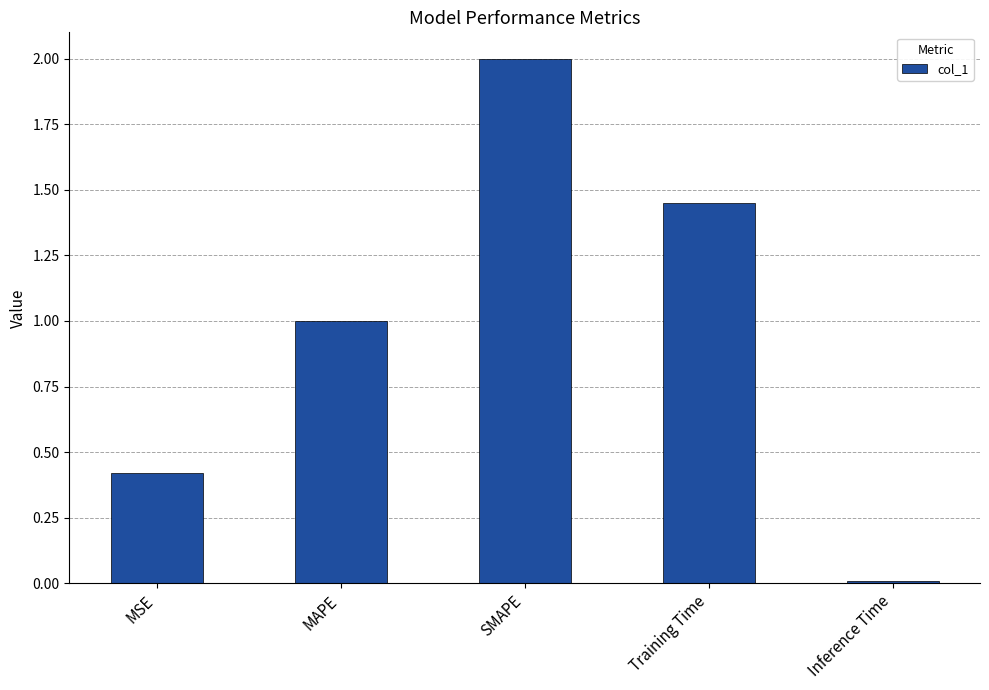

Rank the categories by value from lowest to highest.

Inference Time, MSE, MAPE, Training Time, SMAPE